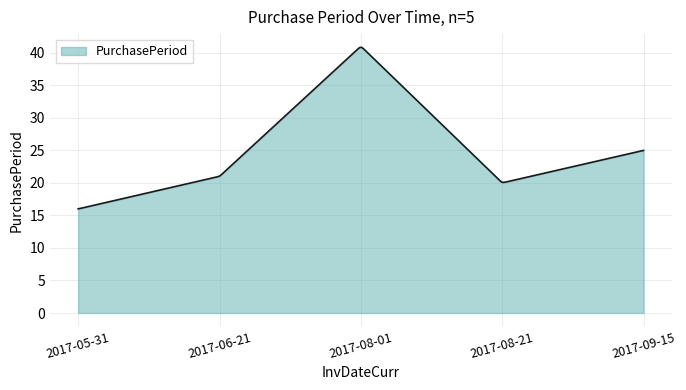

What is the difference between the maximum and minimum values?

24.8